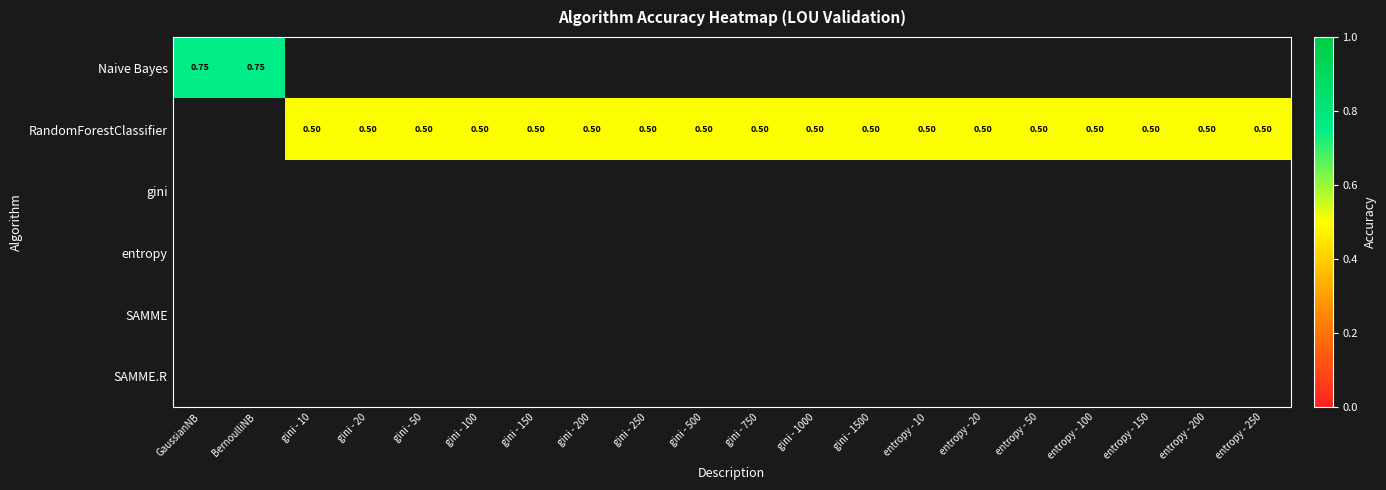

Which label corresponds to the largest value in the chart?

GaussianNB